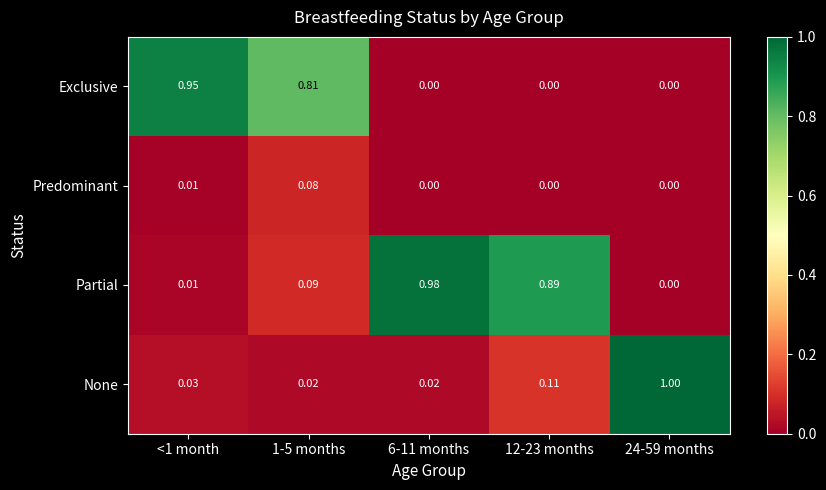

Between <1 month and 24-59 months, which series saw the biggest shift?

None